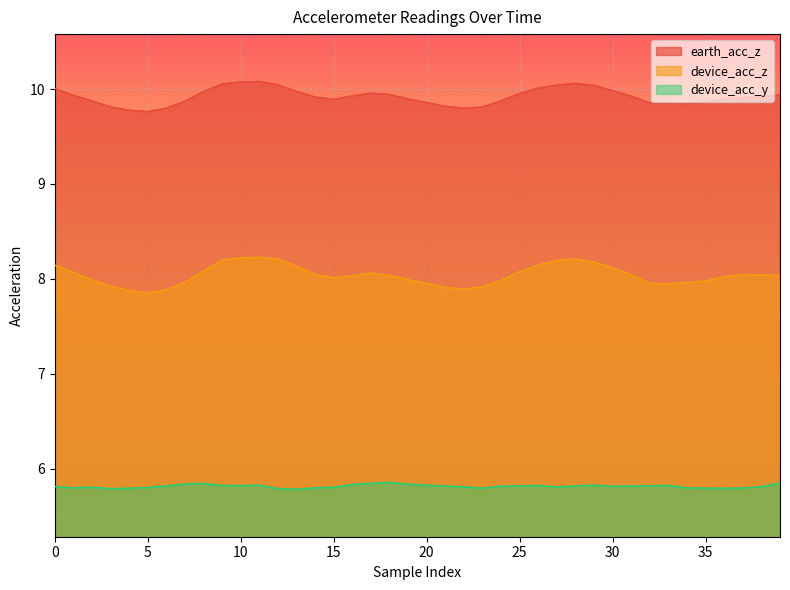

At which category is the sum across all series the highest?

11